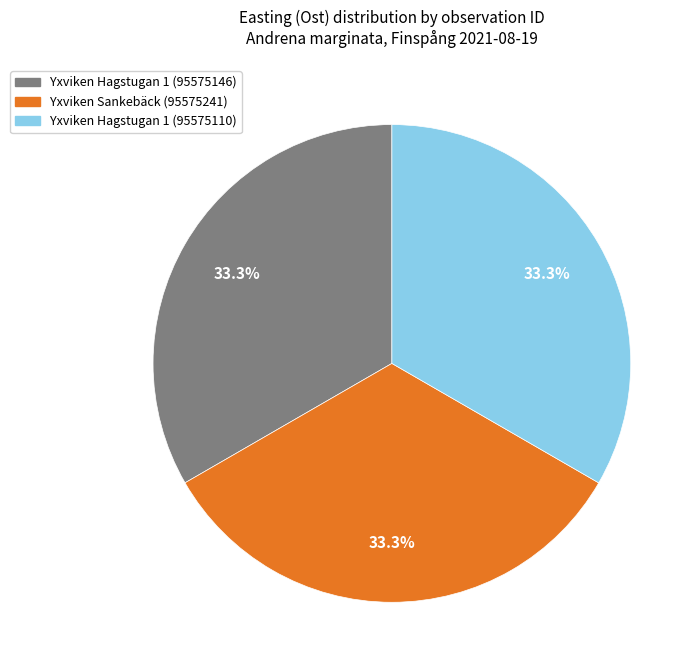

What percentage is the Yxviken Sankebäck (95575241) slice, to the nearest percent?

33%